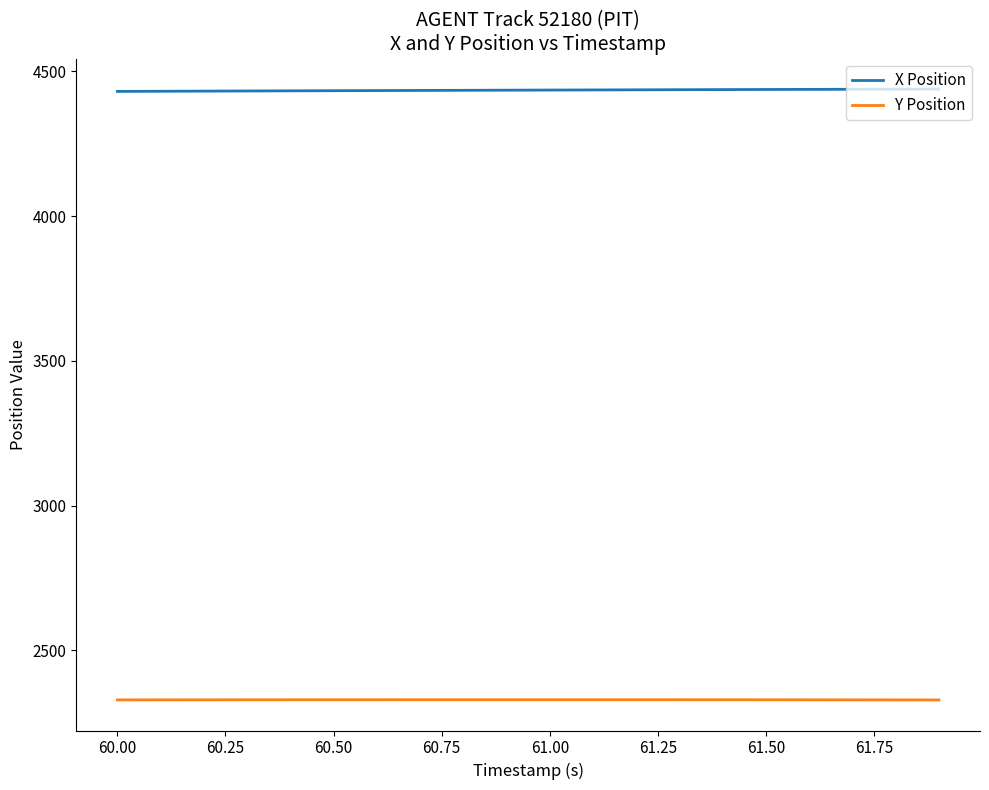

How many values in the X Position series exceed 4435?

11